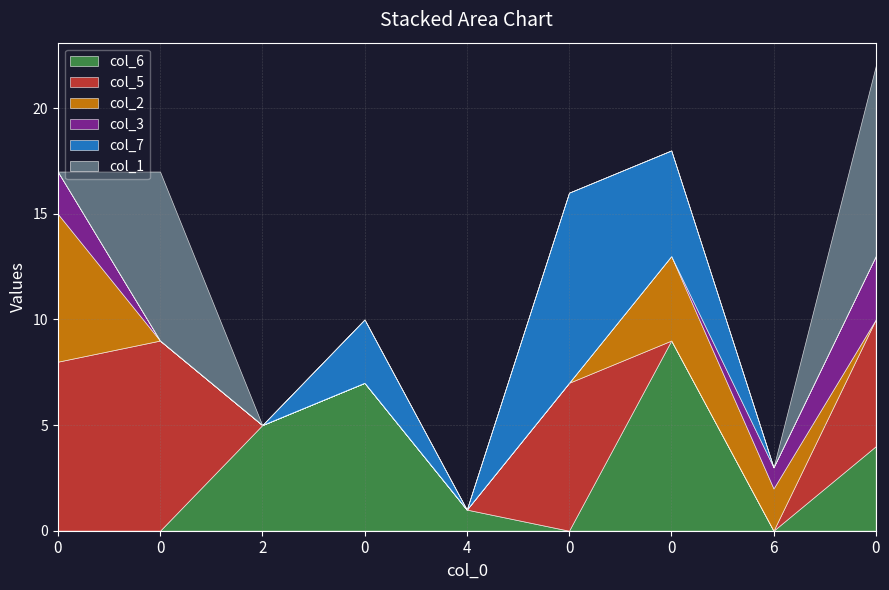

True or false: col_3 has a value of 0 at 0.

True